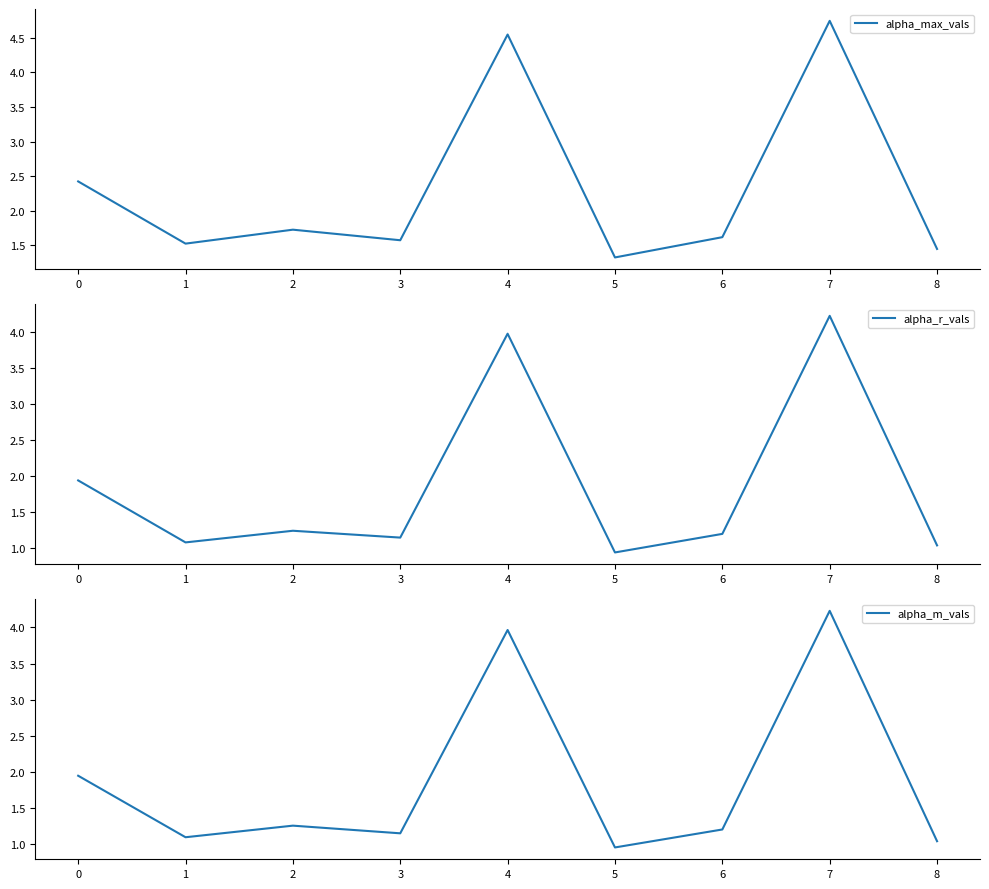

At which label does alpha_r_vals reach its peak?

7